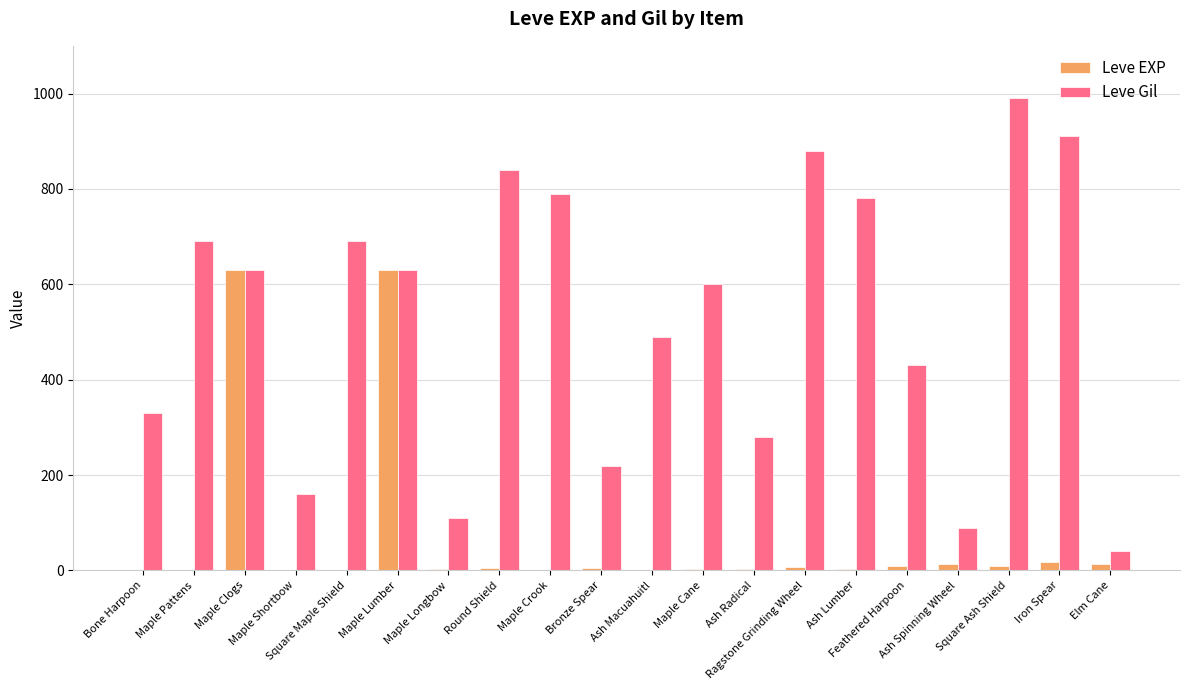

What is the sum of all Leve EXP values?

1362